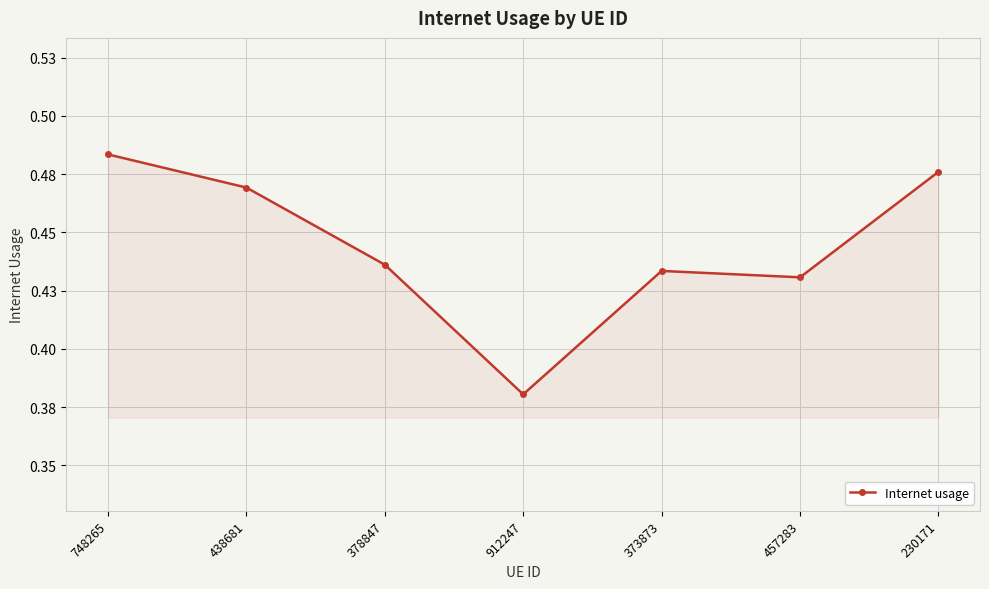

Does the chart have visible grid lines?

Yes